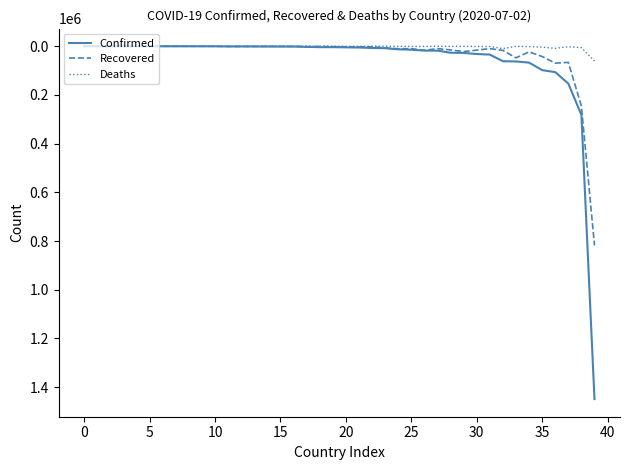

Which series has the largest total across all categories?

Confirmed